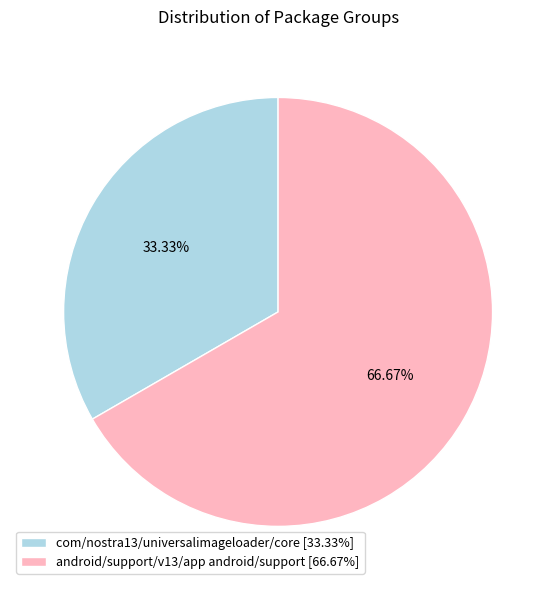

To the nearest percent, what is the difference between the largest and smallest slice percentages?

33%